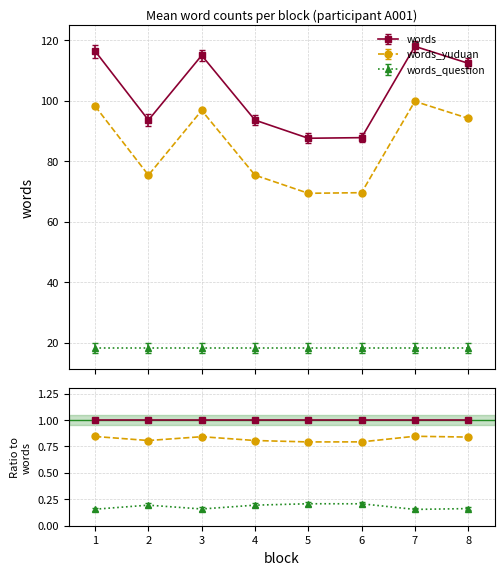

At which category does words reach its first local peak?

3